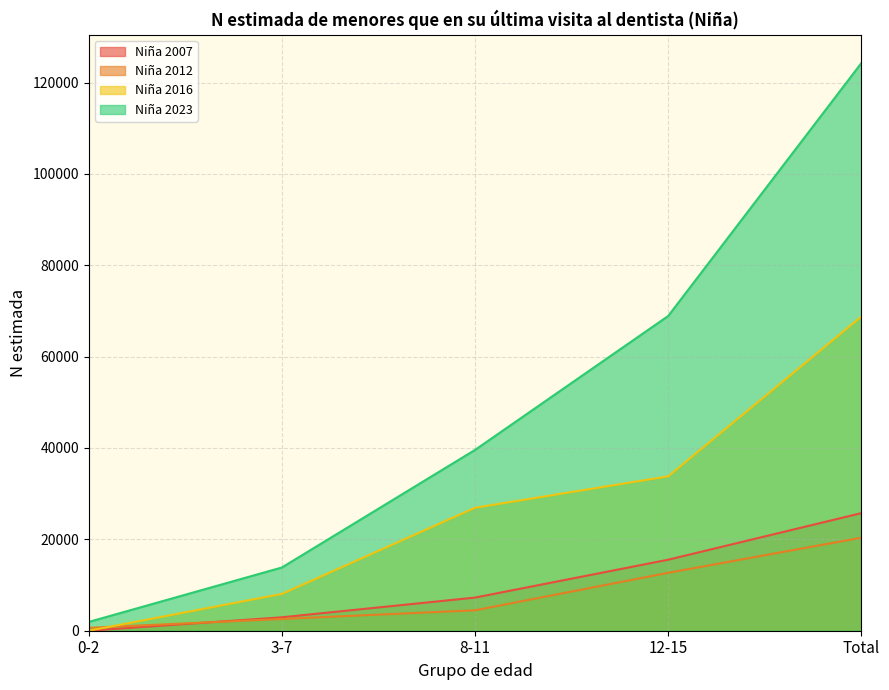

Between Total and 8-11, which is larger?

Total